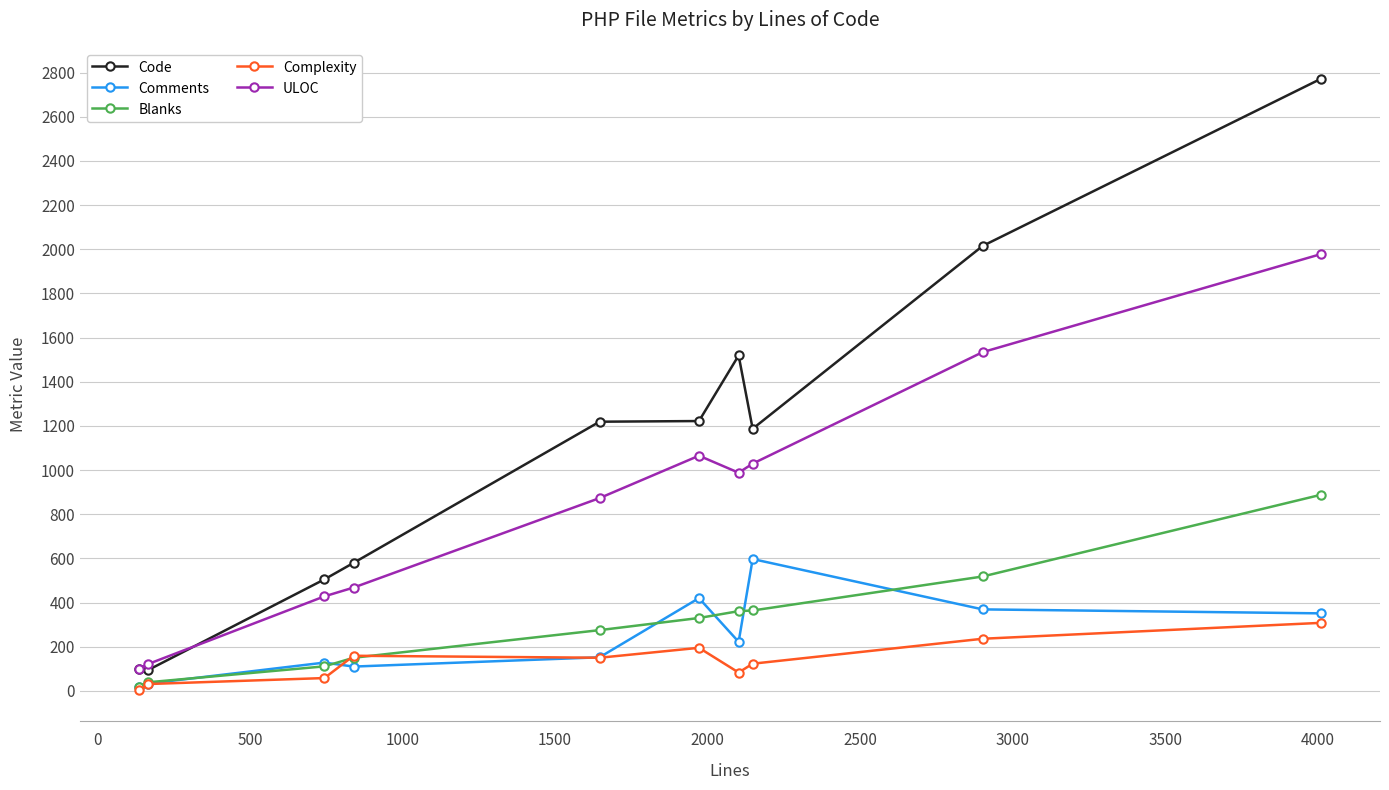

Which series has the widest spread of values?

Code